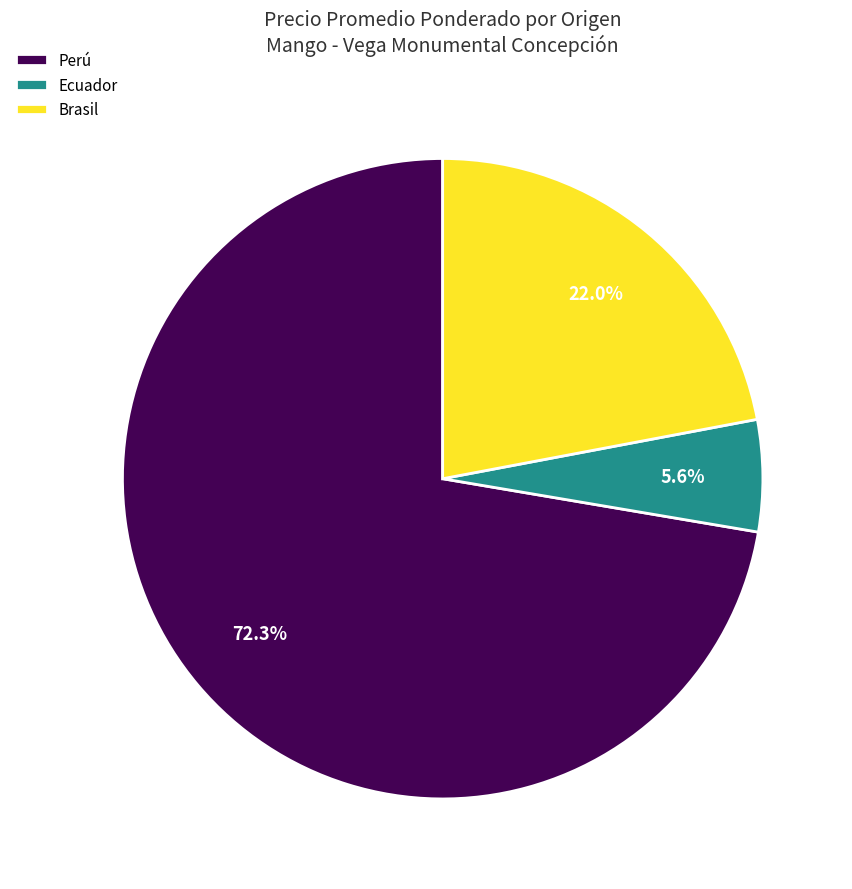

Which category has the biggest portion of the pie?

Perú